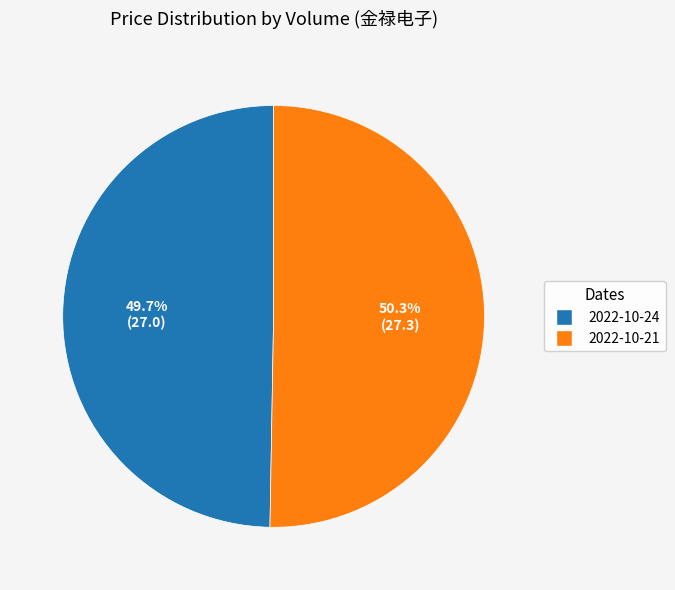

To the nearest percent, what is the average slice percentage?

50%